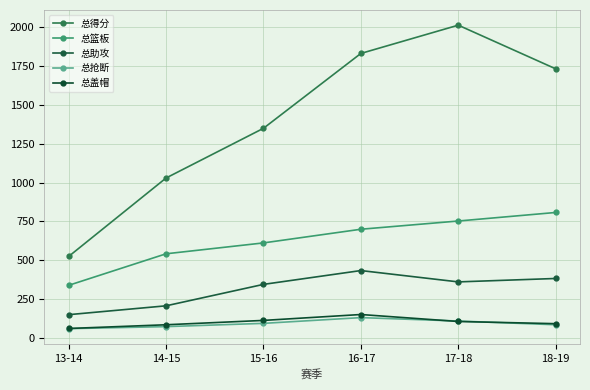

Is this an area chart (filled region under the line)?

No